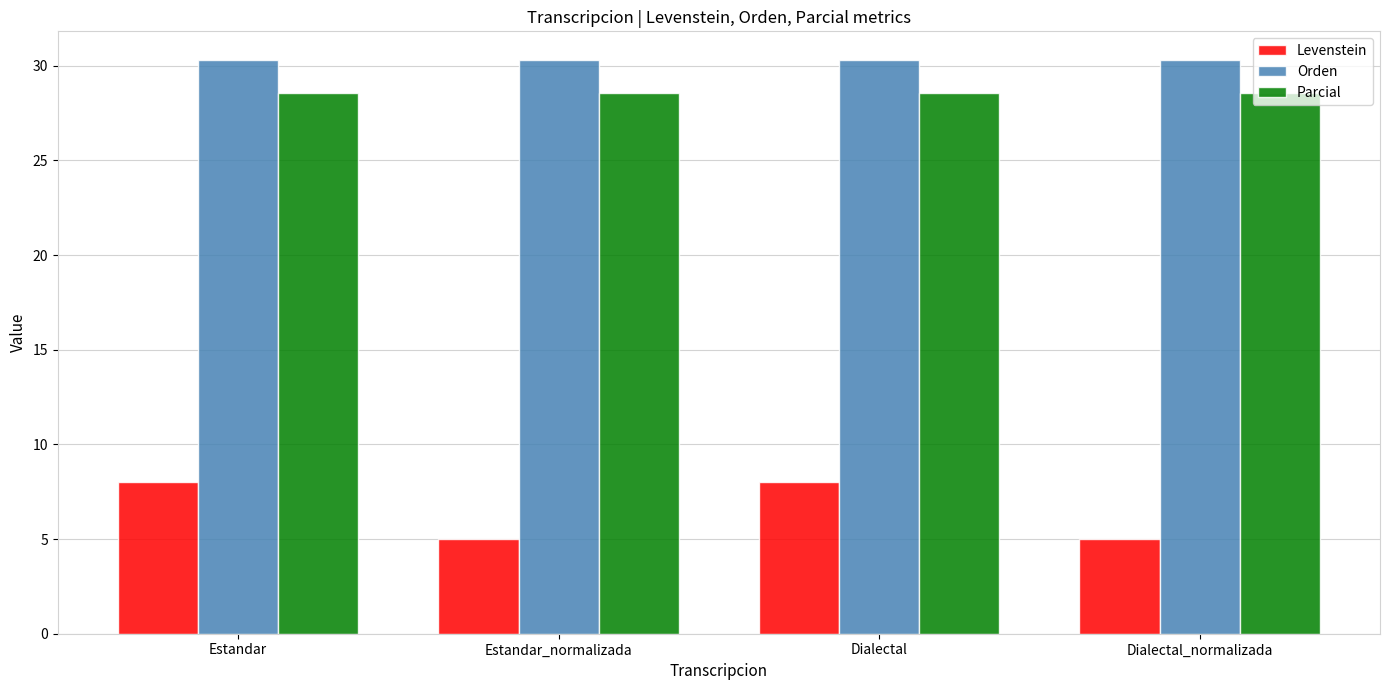

How many data points does each series have?

4